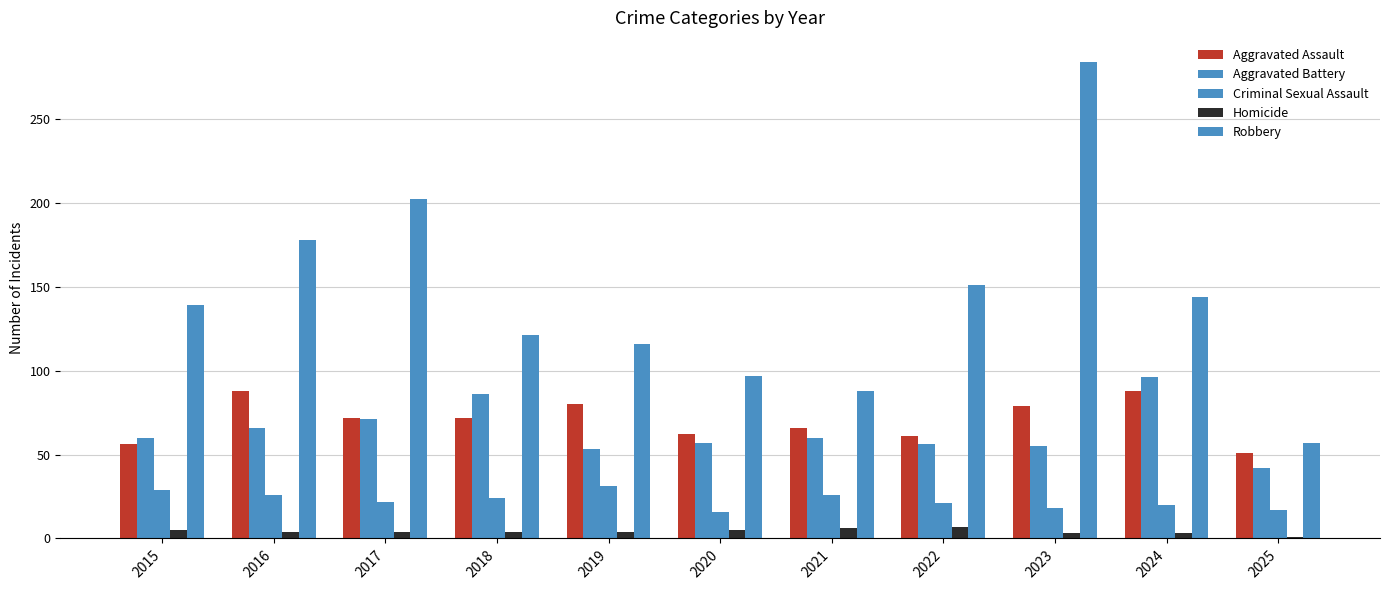

Where is Robbery nearest to the value 170?

2016